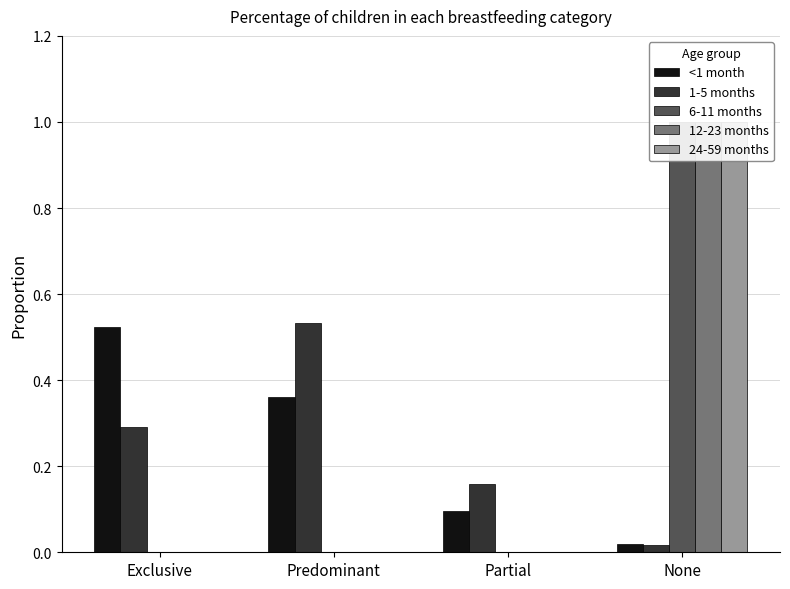

What is the total value across all series at Predominant?

0.9